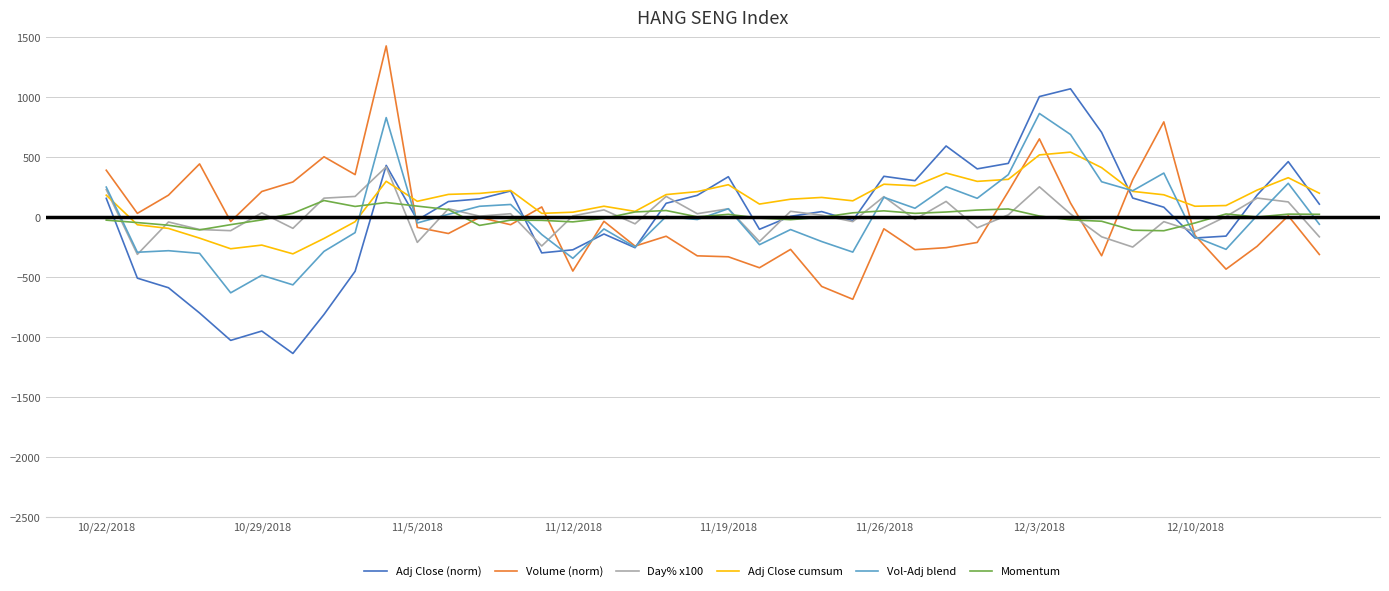

What is the highest value of the Volume (norm) series?

1429.4